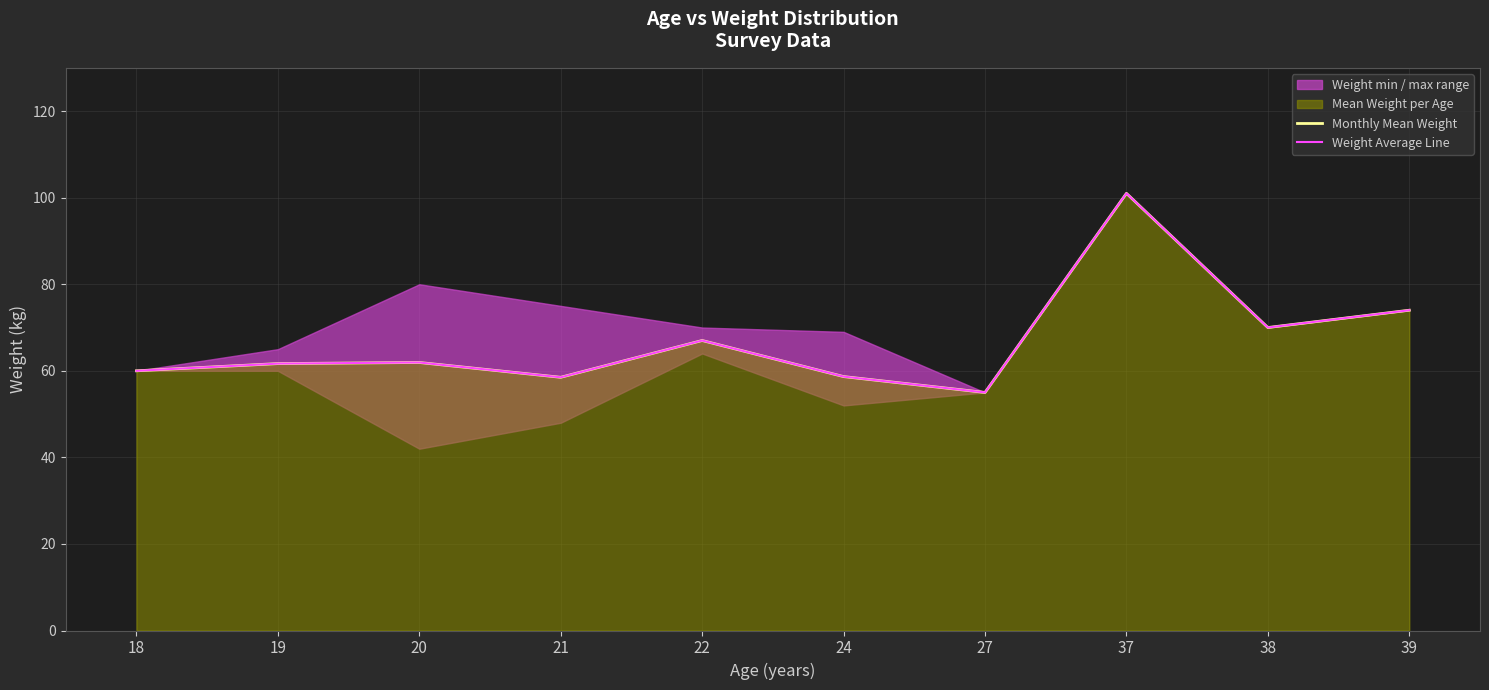

What is the value of the Monthly Mean Weight point at the 9th from the left?

70.0